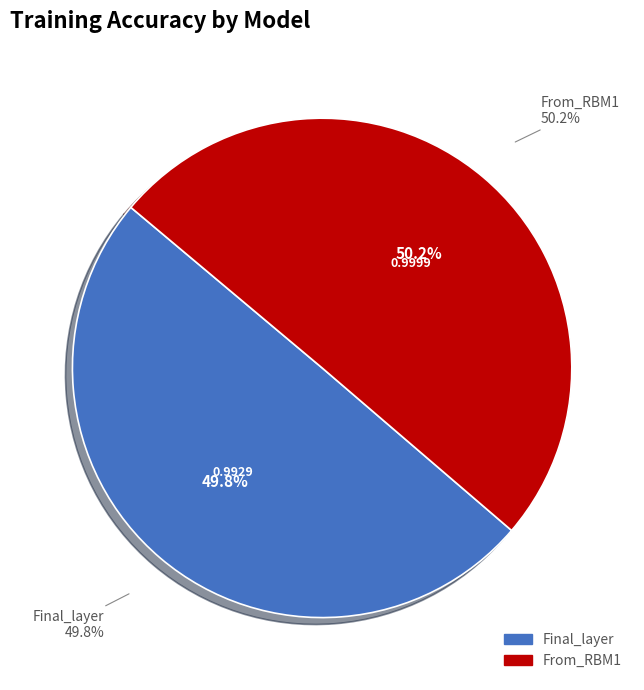

How many slices are in this pie chart?

2